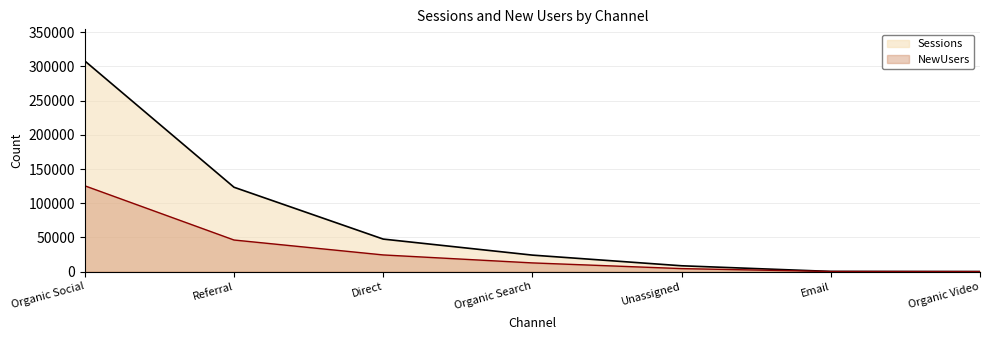

Which label corresponds to the smallest value in the chart?

Organic Video